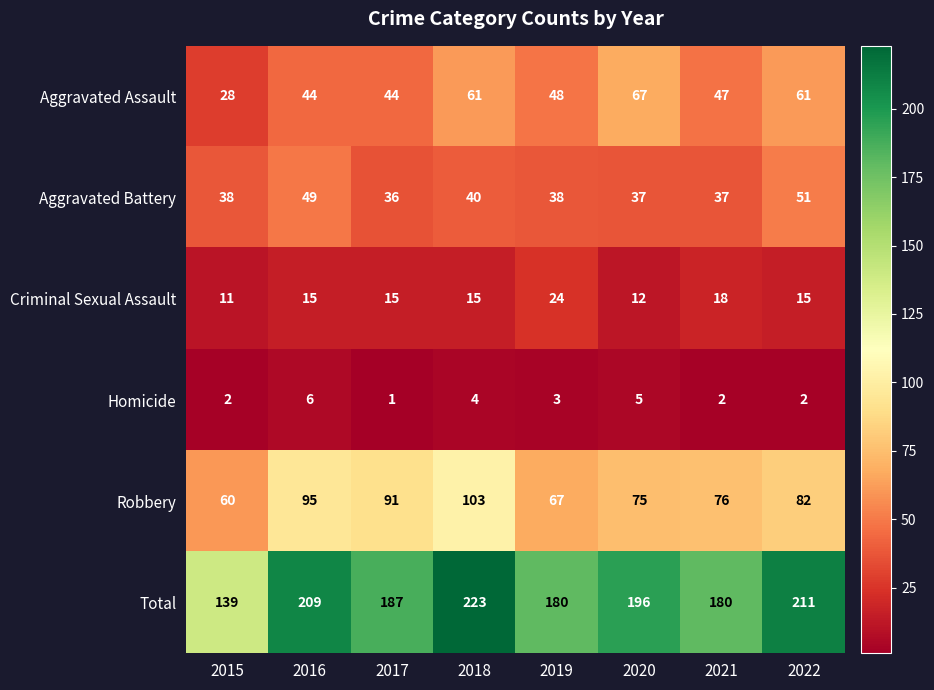

True or false: Aggravated Battery has a value of 40 at 2018.

True